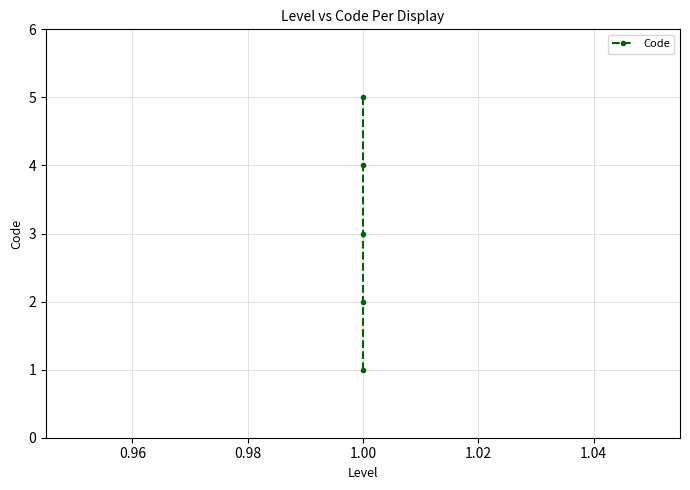

What is the value of the 1st point from the left?

1